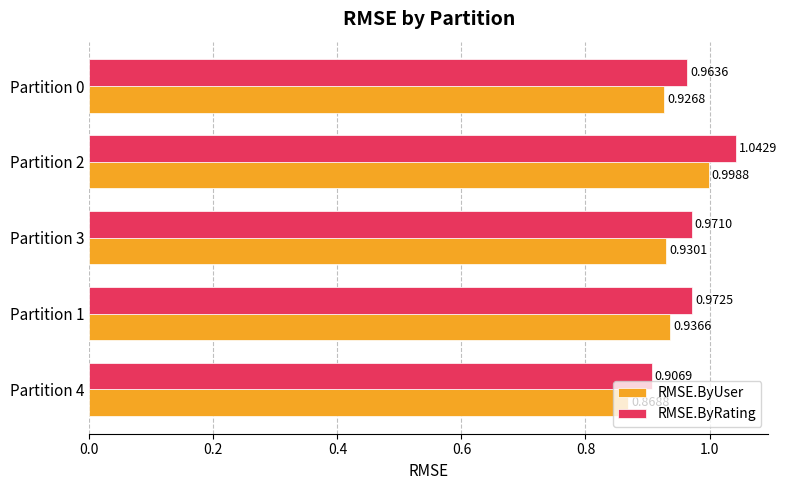

Which series has the largest range (max minus min)?

RMSE.ByRating